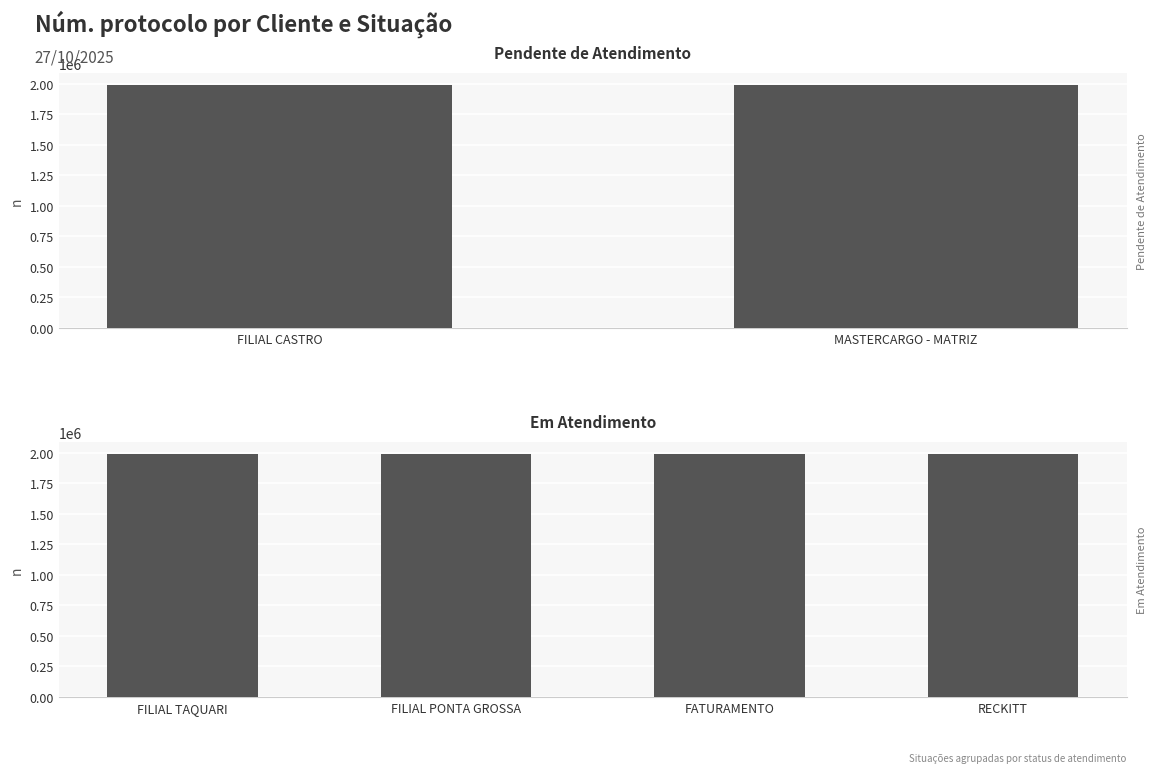

Are the bars horizontal?

No